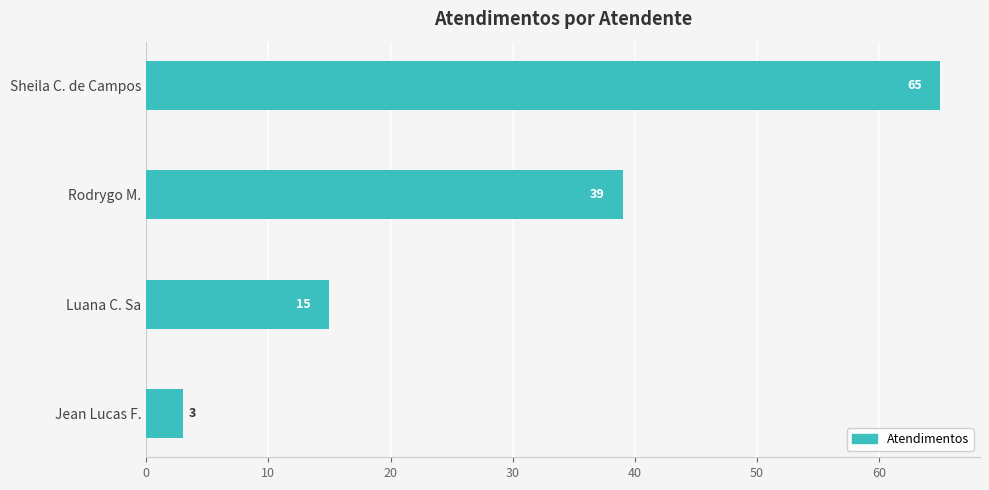

Reading bottom to top, extract all data points from this chart.

3	15	39	65